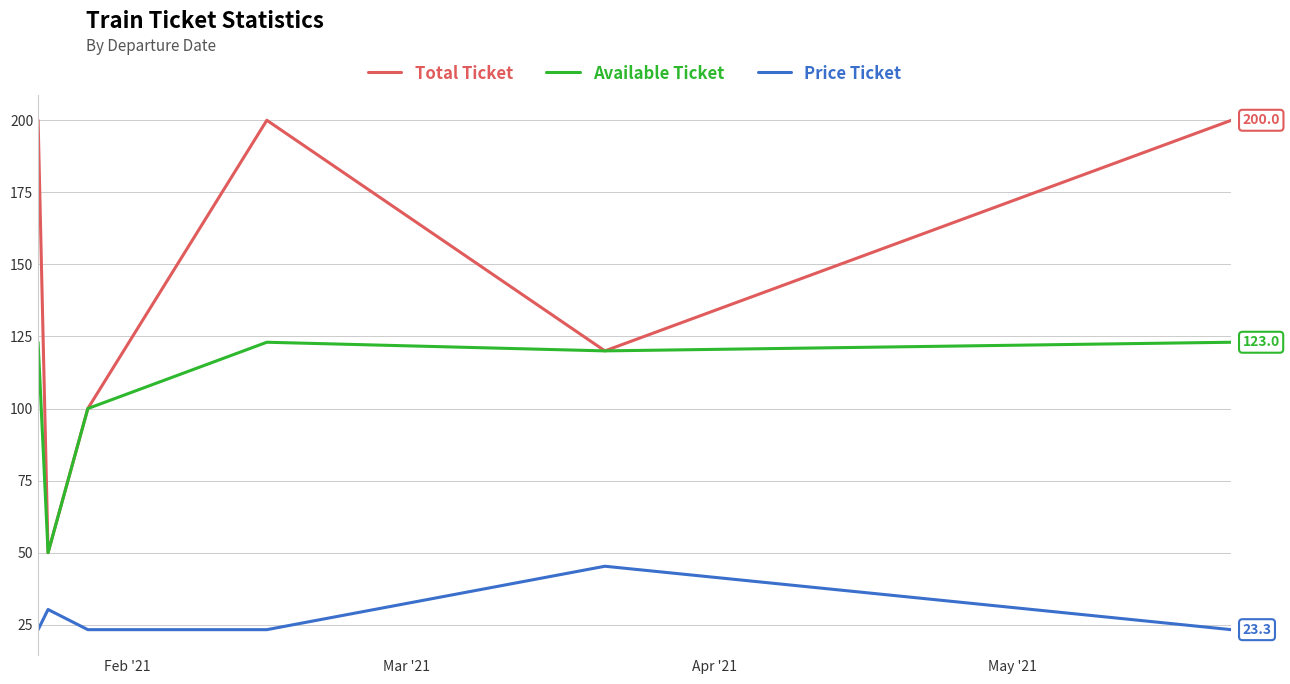

What is the average value of the Available Ticket series?

106.5